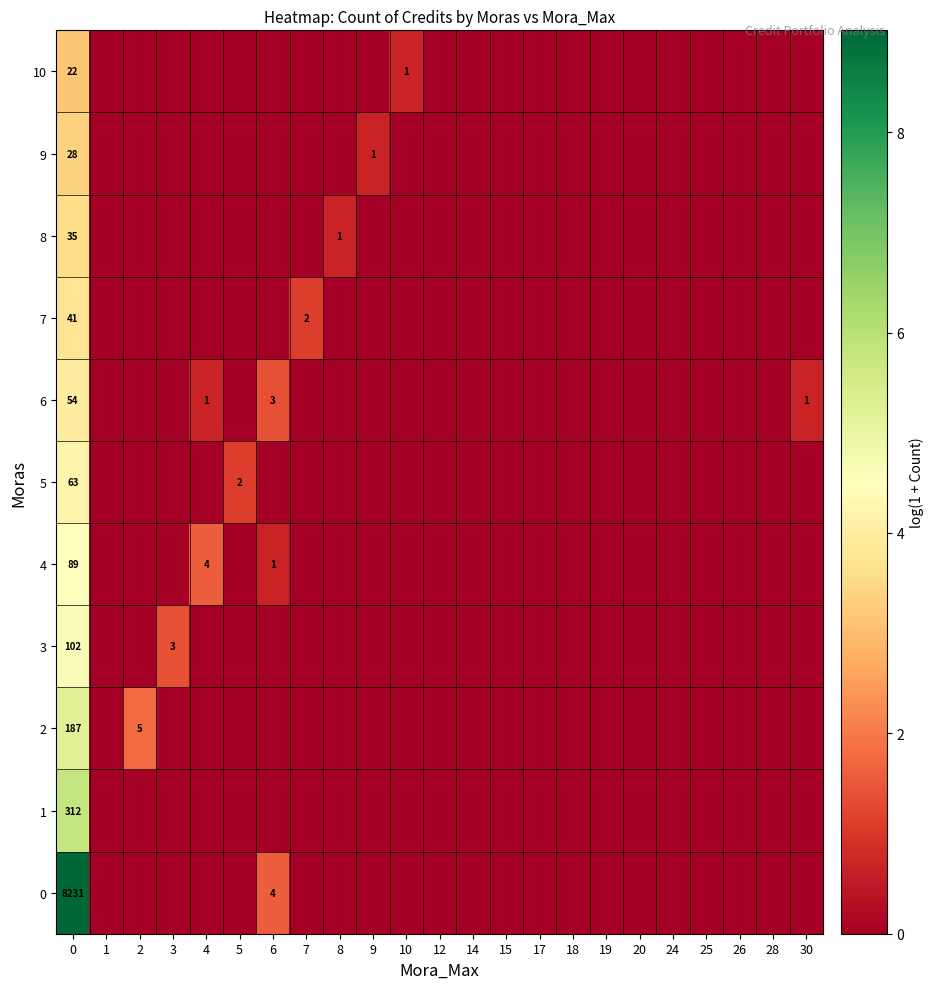

What is the spread (max minus min) of values at 0?

8209